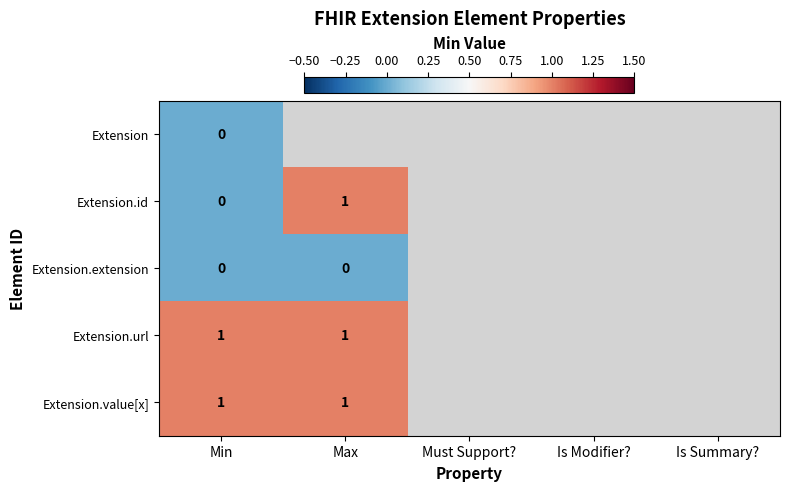

What is the difference between the highest and lowest values at Min?

1